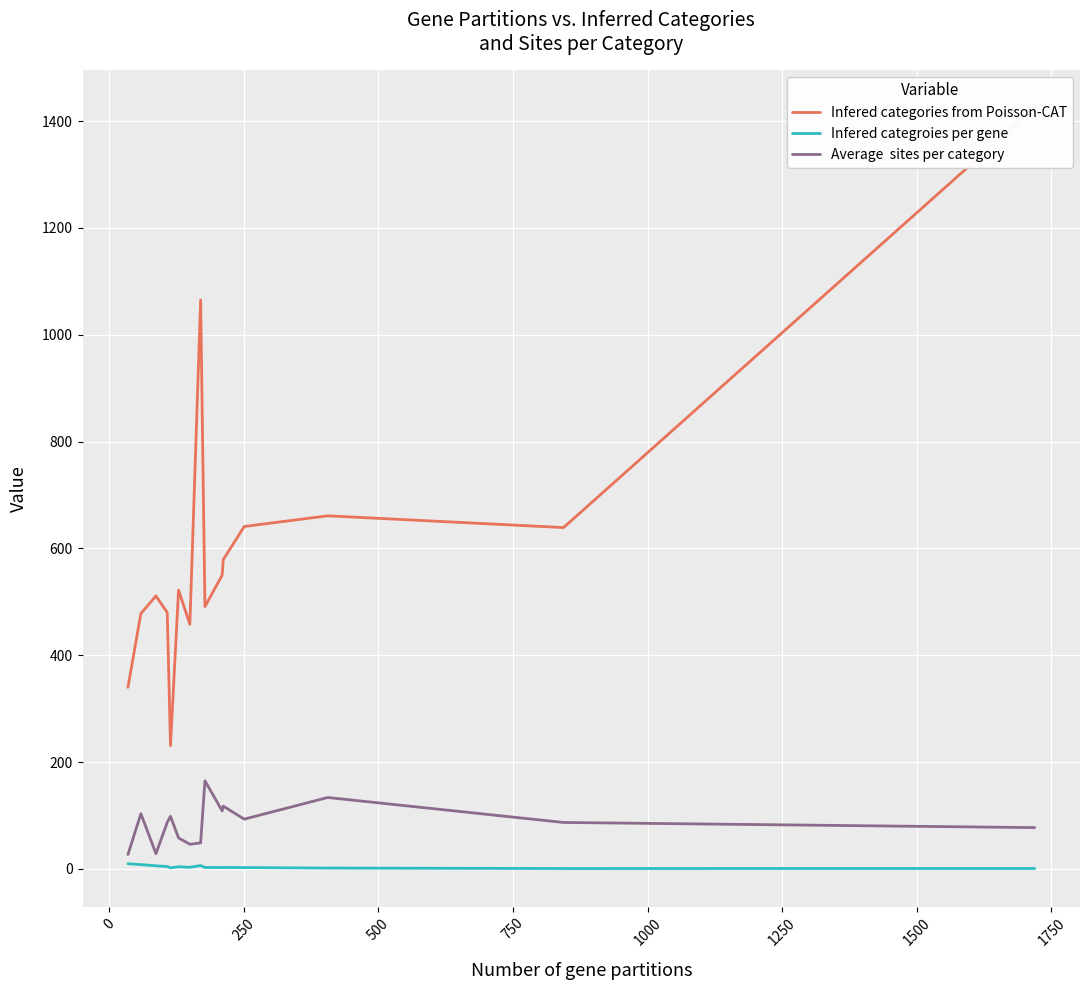

How many interior local valleys does the Average  sites per category series have?

4